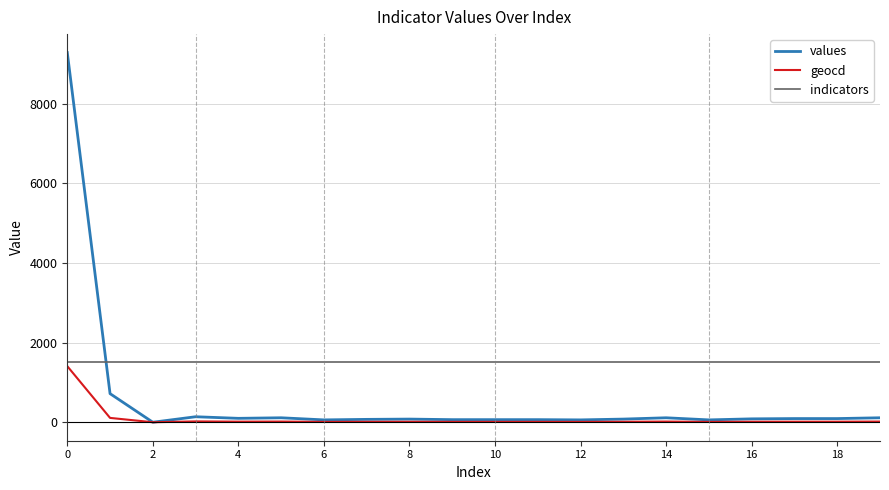

Does the chart display data point markers on the line(s)?

No